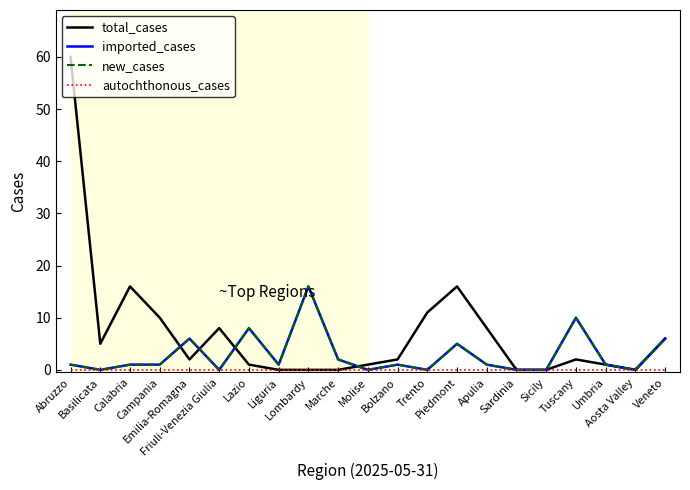

Is this an area chart (filled region under the line)?

No